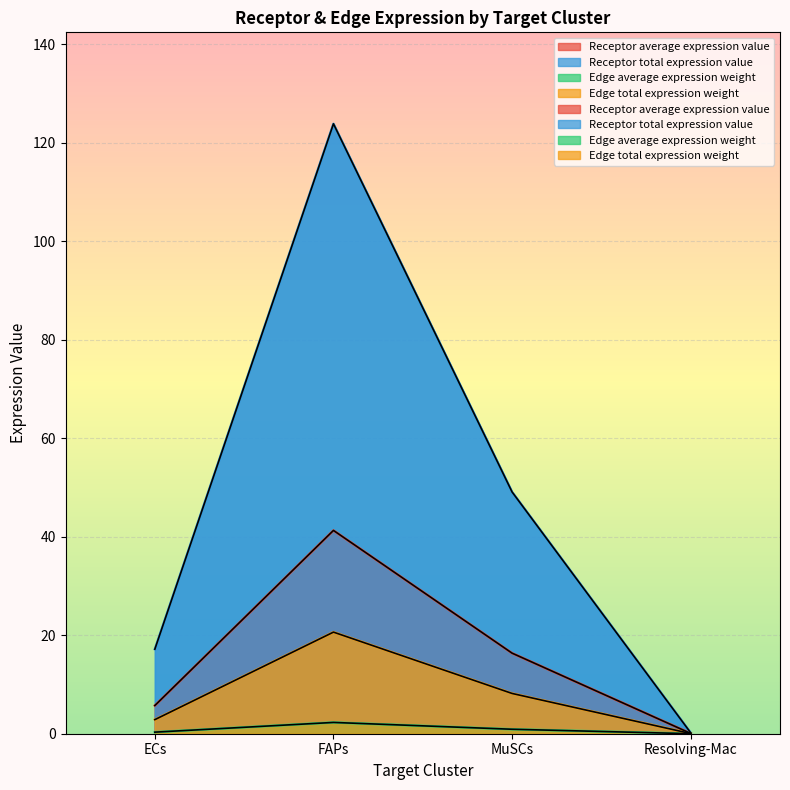

True or false: Receptor total expression value and Edge average expression weight cross at least once.

False